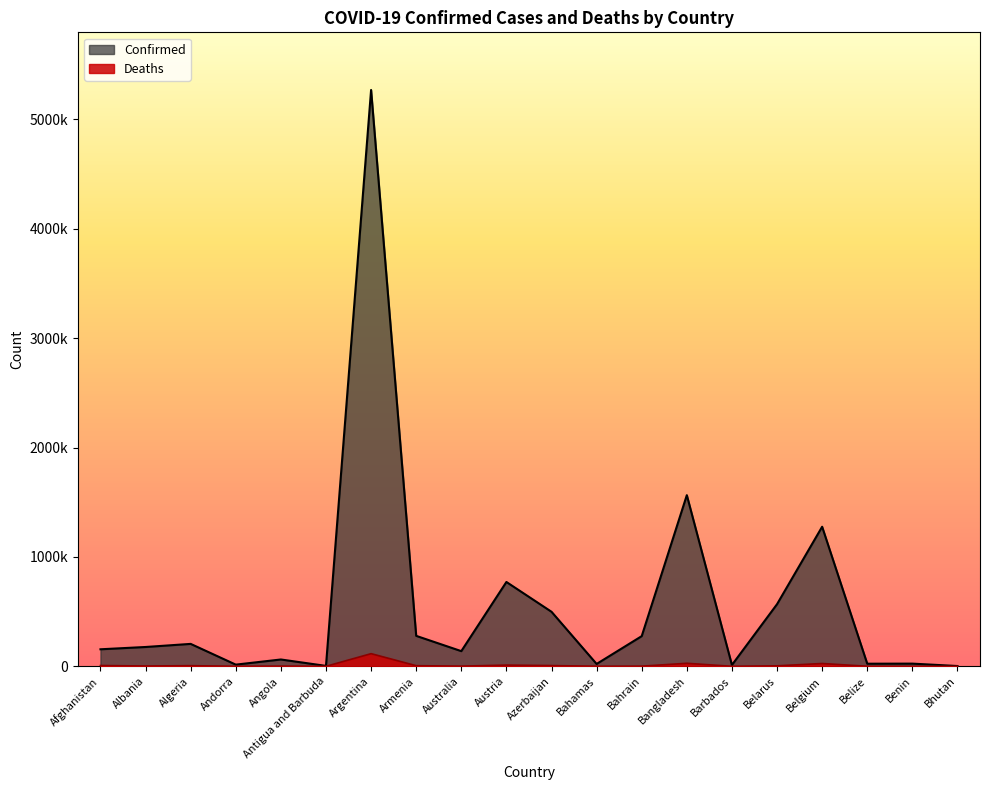

True or false: Deaths and Confirmed intersect in this chart.

False